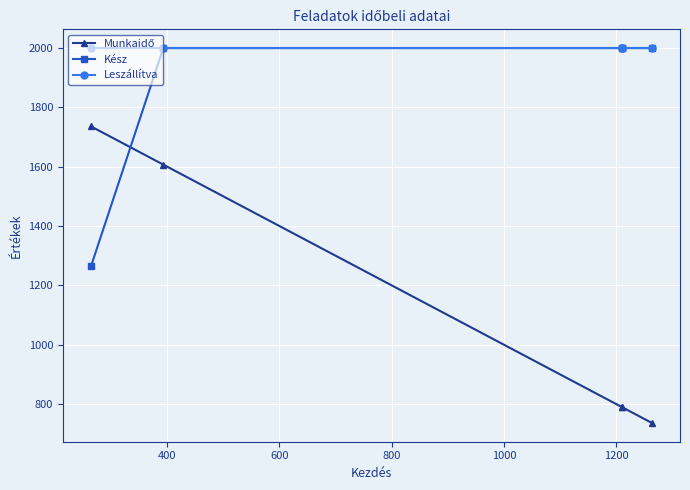

True or false: Munkaidő and Leszállítva intersect in this chart.

False